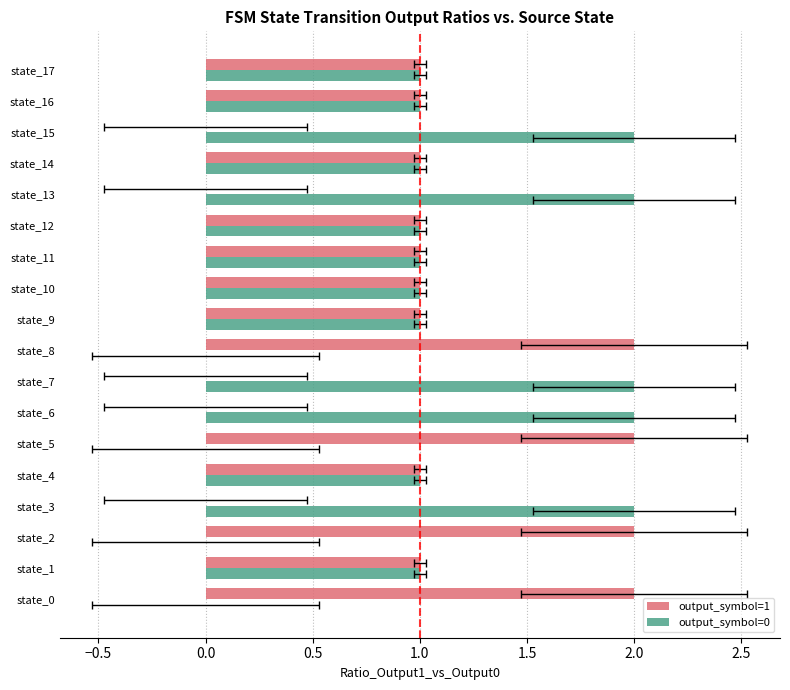

Read the output_symbol=1 value at state_10.

1